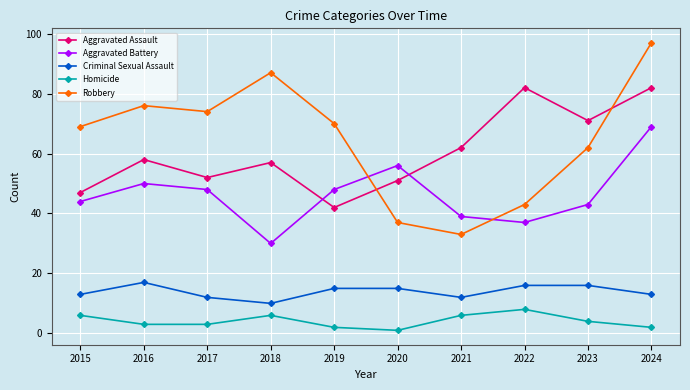

What is the greatest value displayed?

97